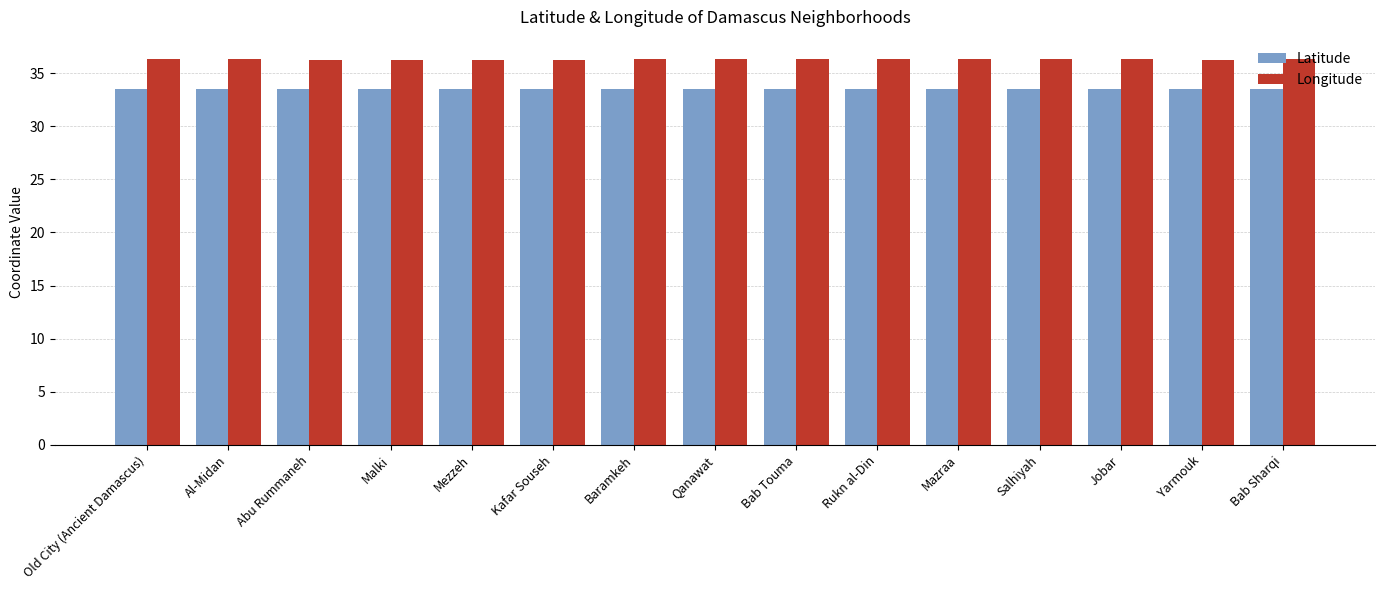

What is the label of the 6th bar from the left?

Kafar Souseh